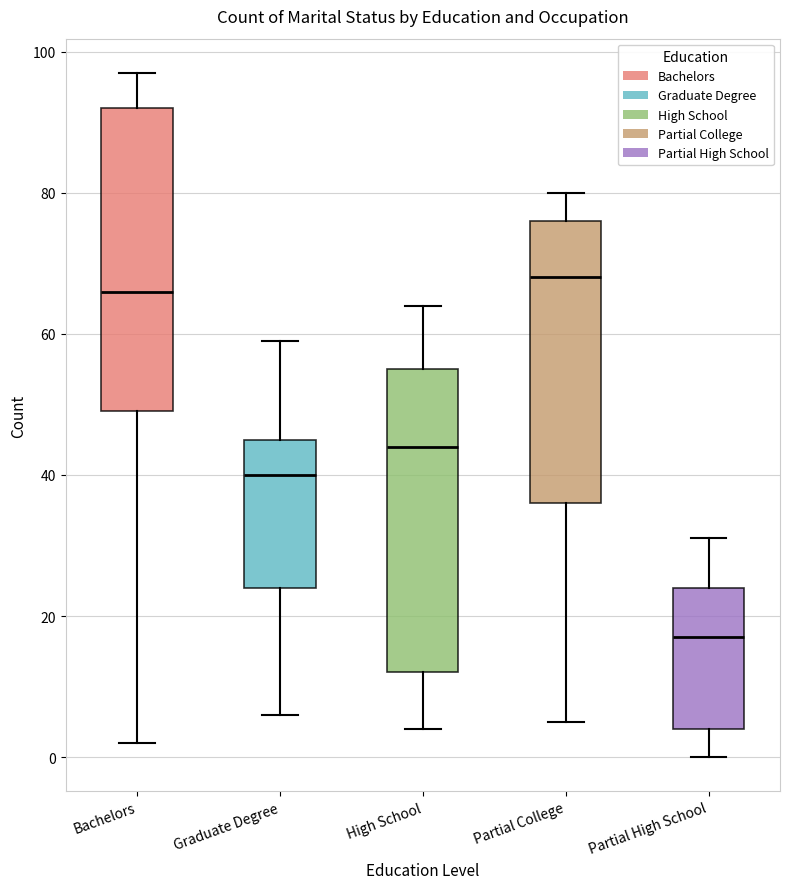

Reading left to right, read every box against the y-axis: the position of its median line, the range the box covers, and the ends of its whiskers. The values are not printed on the chart, so give them approximately, as read against the axis.

Bachelors: median 66, box 50 to 92, whiskers 2 to 98
Graduate Degree: median 40, box 24 to 46, whiskers 6 to 60
High School: median 44, box 12 to 56, whiskers 4 to 64
Partial College: median 68, box 36 to 76, whiskers 6 to 80
Partial High School: median 18, box 4 to 24, whiskers 0 to 32